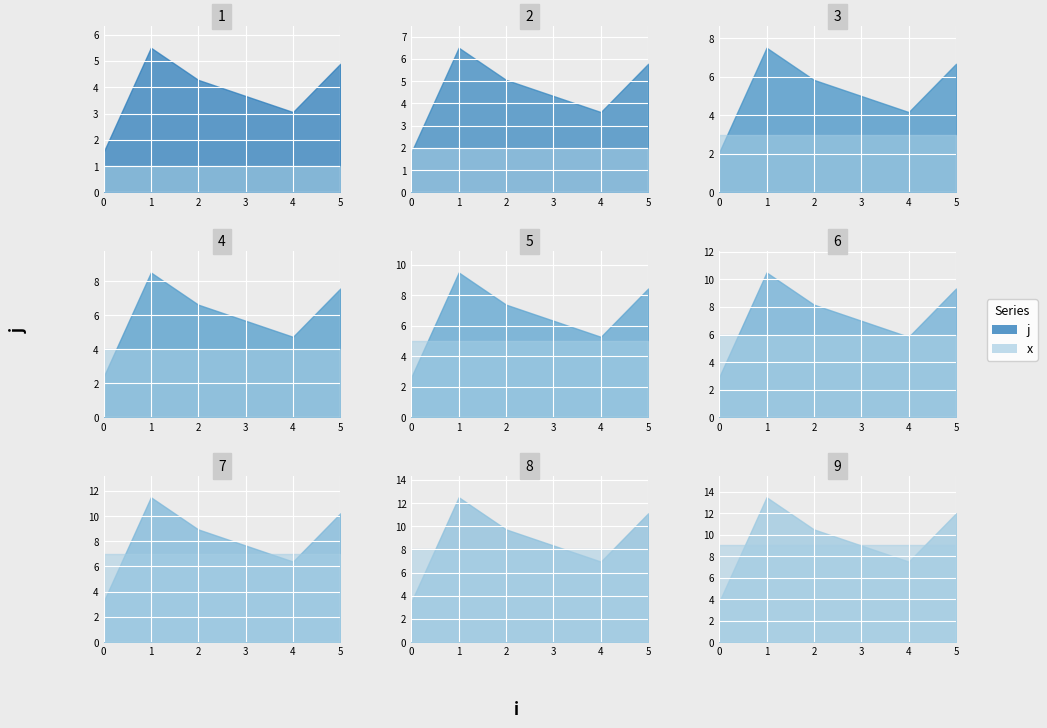

What is the sum of the j values at 2 and 1?

16